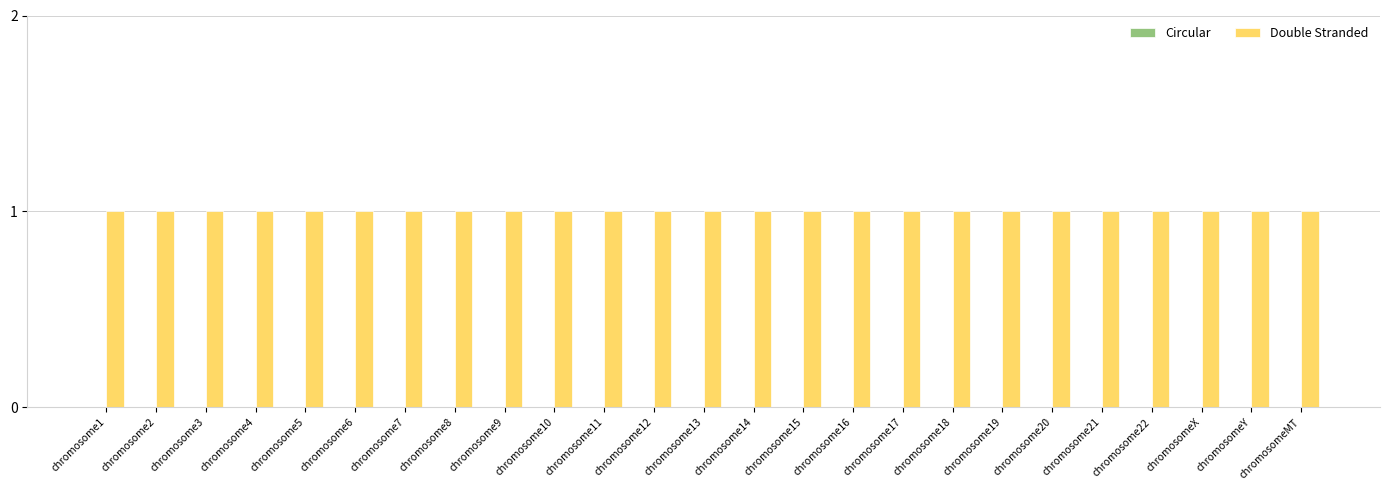

Reading left to right, list all the values displayed in this chart.

Circular: chromosome1=0	chromosome2=0	chromosome3=0	chromosome4=0	chromosome5=0	chromosome6=0	chromosome7=0	chromosome8=0	chromosome9=0	chromosome10=0	chromosome11=0	chromosome12=0	chromosome13=0	chromosome14=0	chromosome15=0	chromosome16=0	chromosome17=0	chromosome18=0	chromosome19=0	chromosome20=0	chromosome21=0	chromosome22=0	chromosomeX=0	chromosomeY=0	chromosomeMT=0
Double Stranded: chromosome1=1	chromosome2=1	chromosome3=1	chromosome4=1	chromosome5=1	chromosome6=1	chromosome7=1	chromosome8=1	chromosome9=1	chromosome10=1	chromosome11=1	chromosome12=1	chromosome13=1	chromosome14=1	chromosome15=1	chromosome16=1	chromosome17=1	chromosome18=1	chromosome19=1	chromosome20=1	chromosome21=1	chromosome22=1	chromosomeX=1	chromosomeY=1	chromosomeMT=1